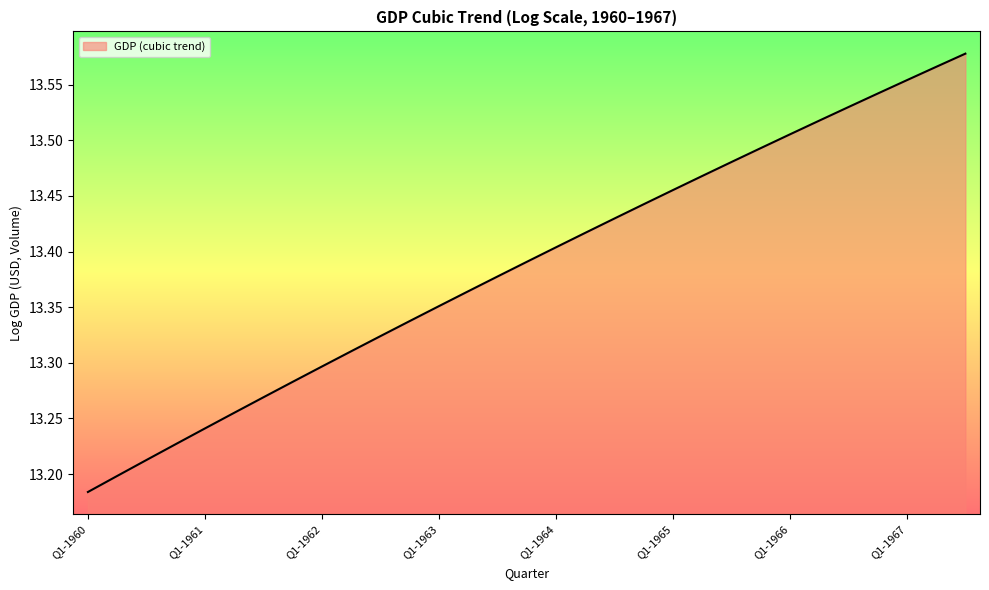

What is the difference between the maximum and minimum values?

0.4